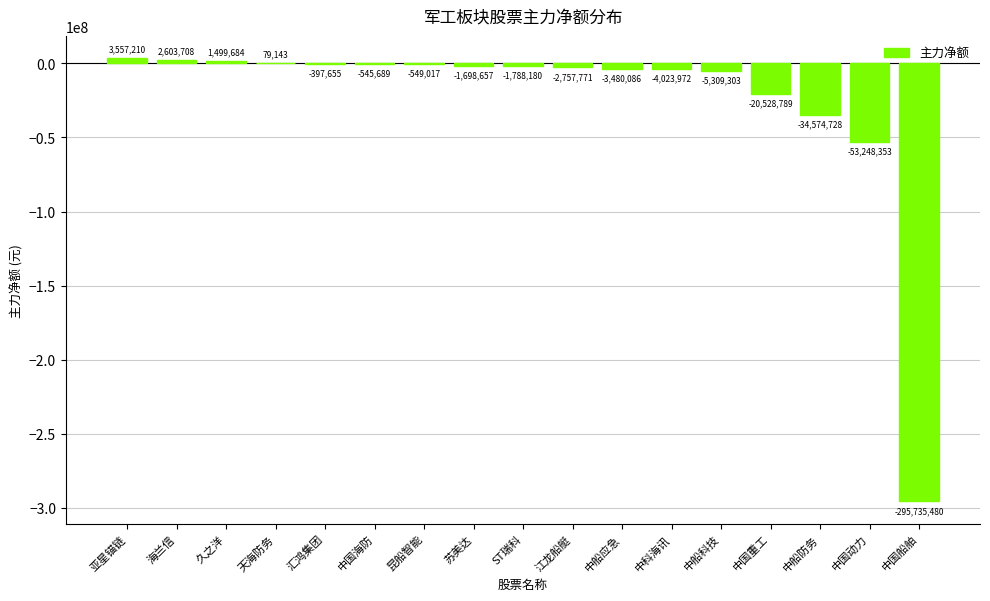

What is the approximate value at 中国重工?

-20528789